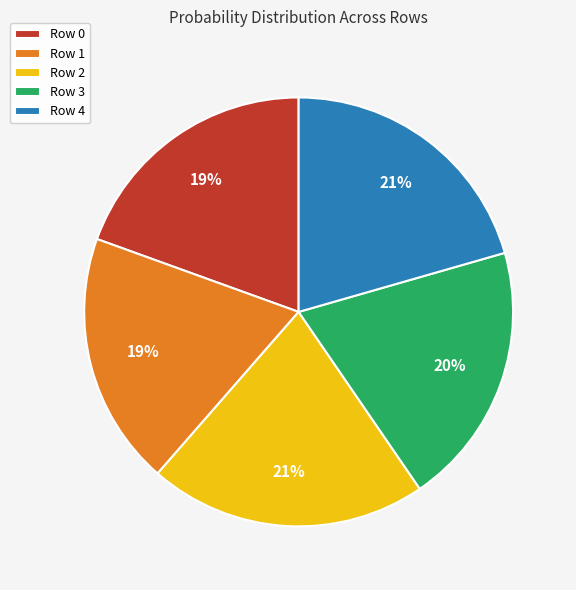

Do Row 2 and Row 4 together represent more than half of the pie?

No